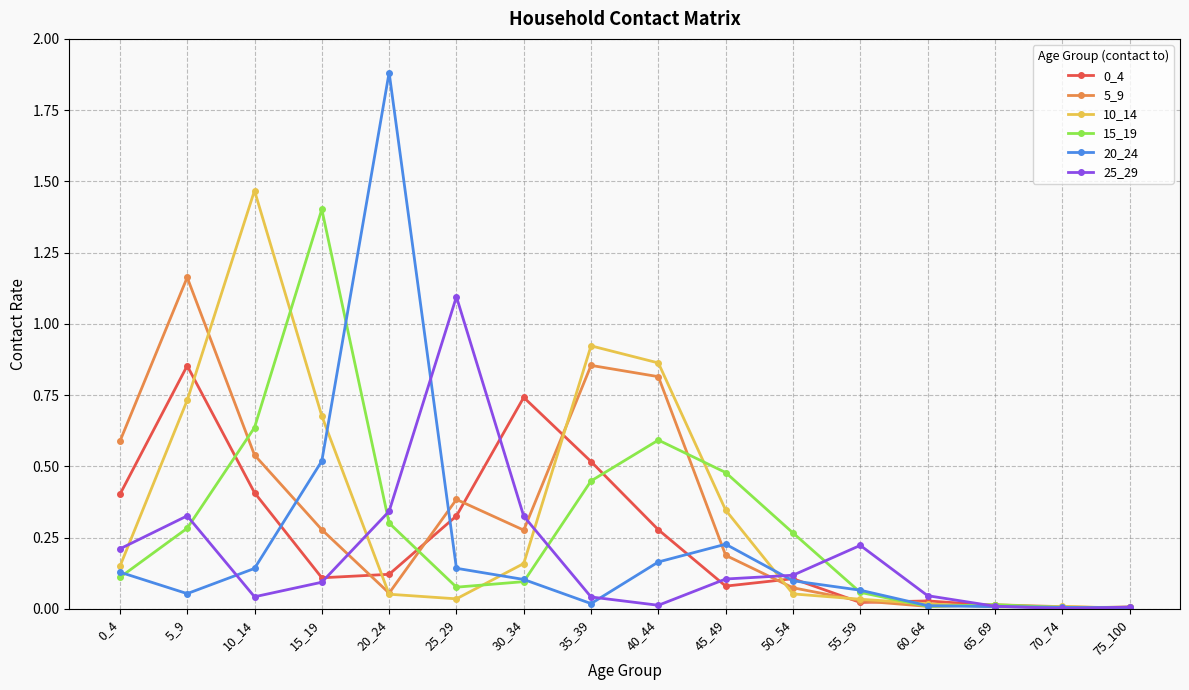

Which category has the highest value in the 20_24 series?

20_24